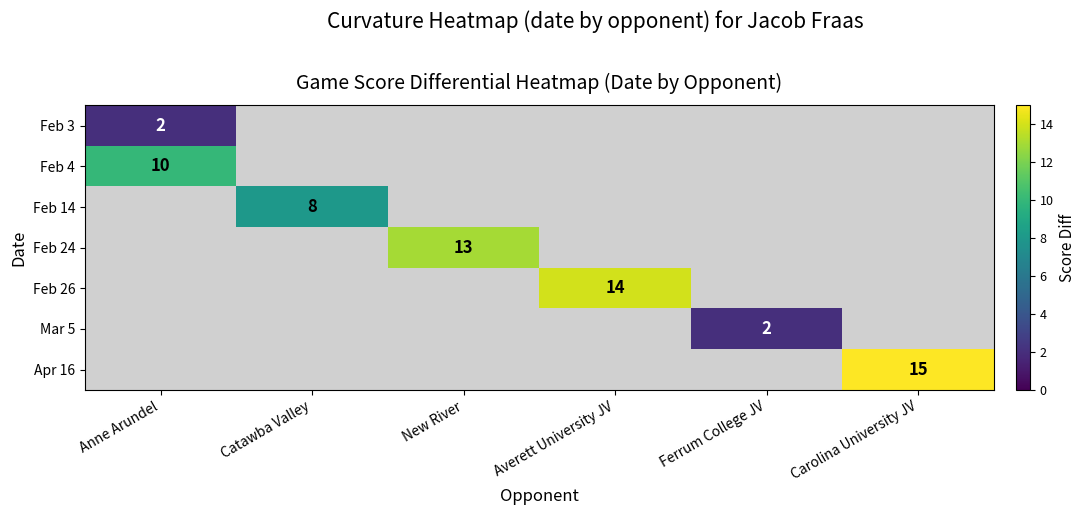

The value of Feb 14 at Catawba Valley is 4. True or false?

False